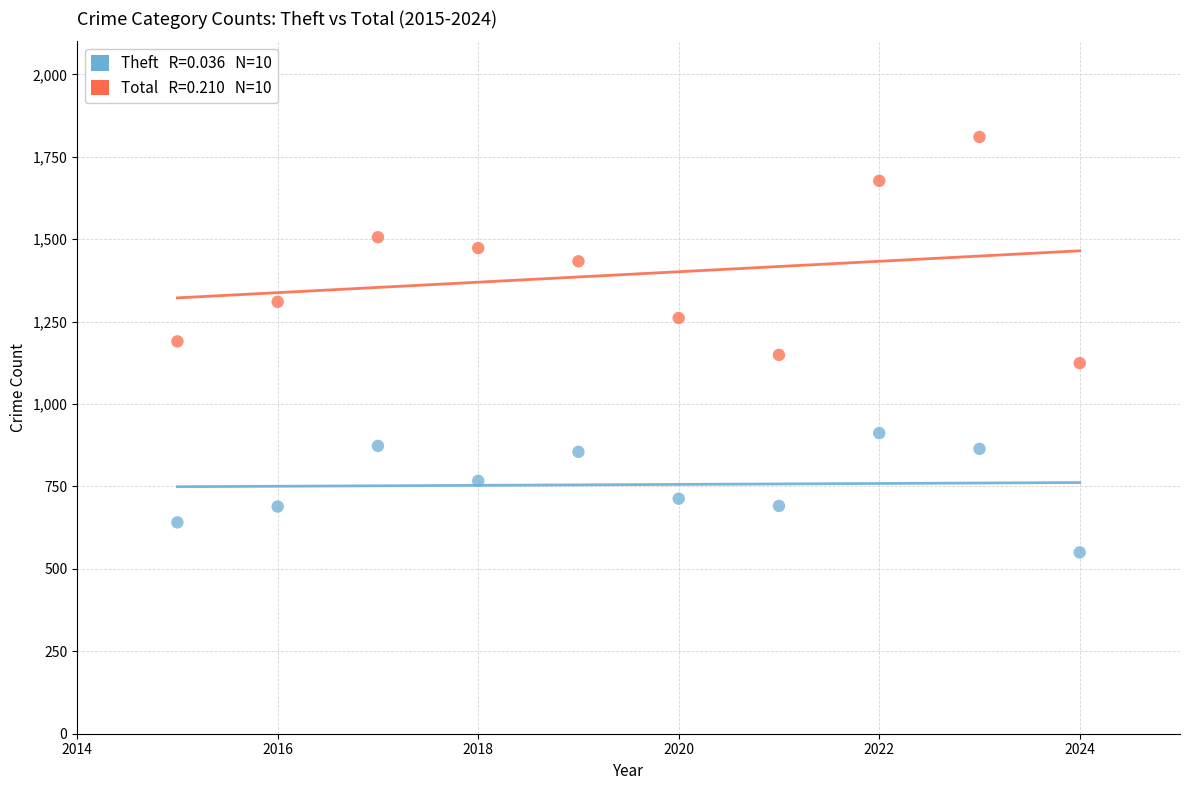

Across all data points, what is the range of Y values (max minus min)?

1260